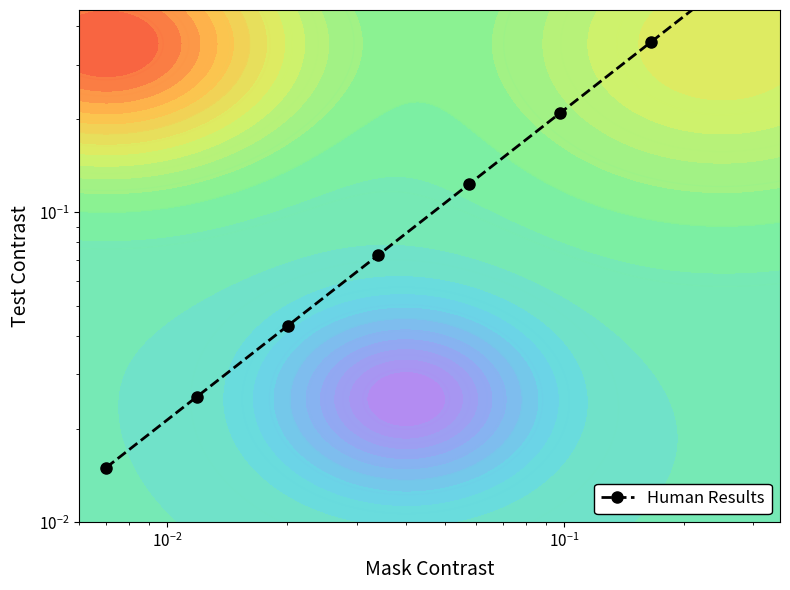

True or false: the data shows 0.1 at $\mathdefault{10^{0}}$.

False